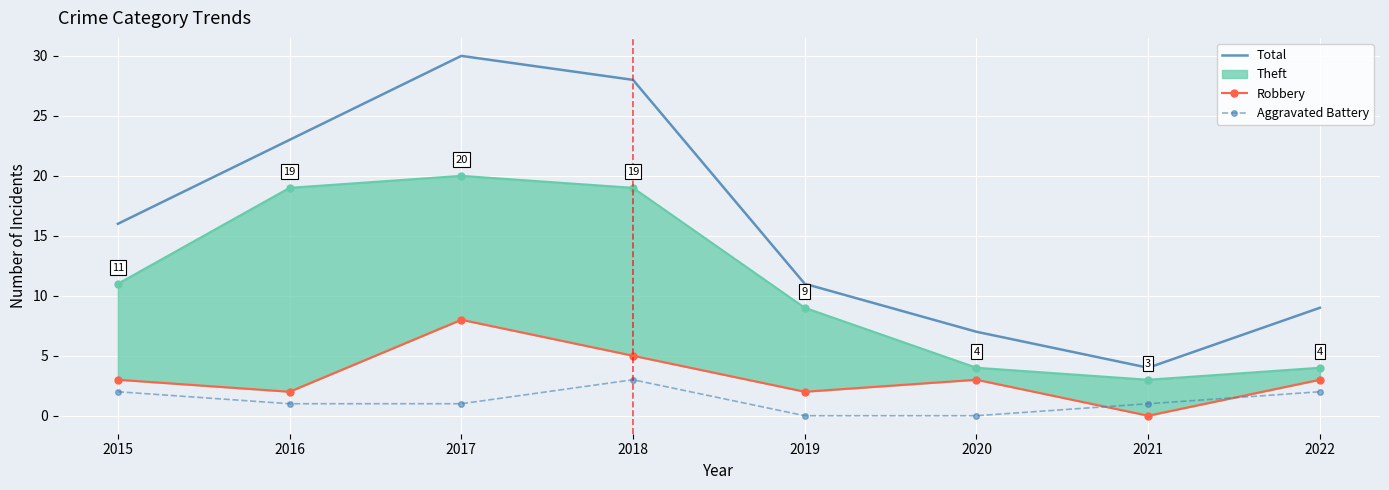

Rank the categories by Total value from highest to lowest.

2017, 2018, 2016, 2015, 2019, 2022, 2020, 2021